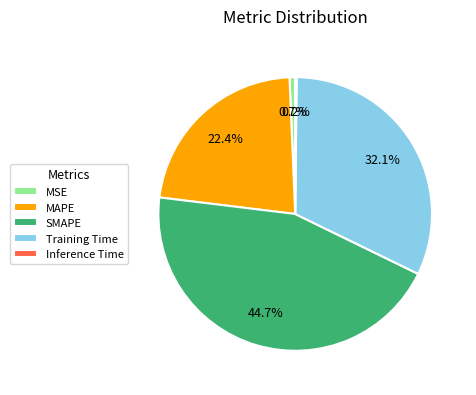

Is there any slice that represents more than half of the pie?

No